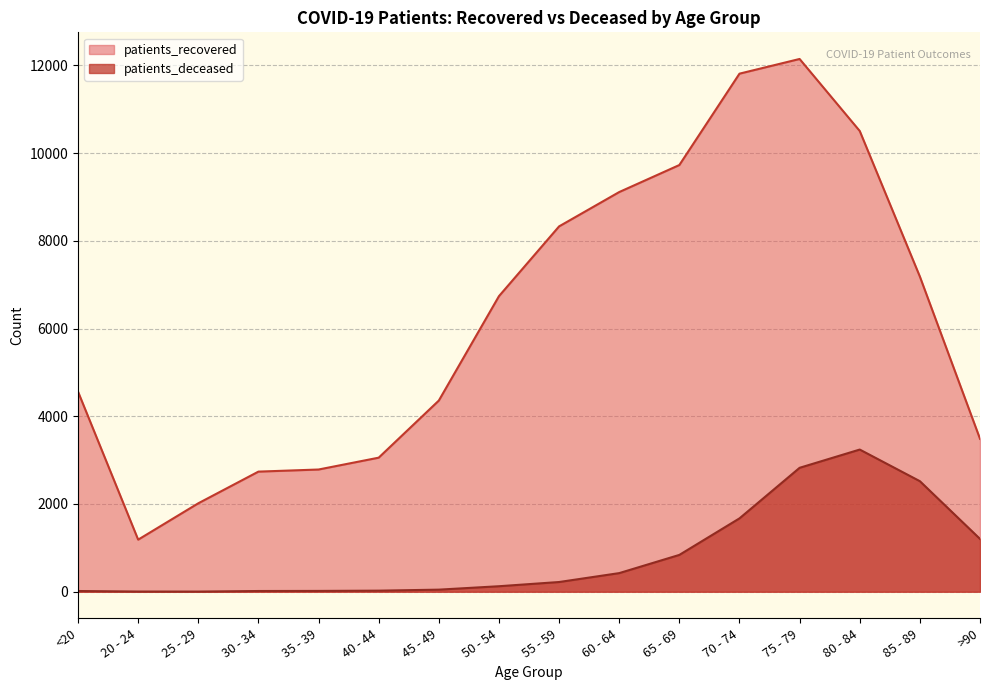

Reading right to left, list all the values displayed in this chart.

patients_recovered: >90=3486	85 - 89=7185	80 - 84=10504	75 - 79=12146	70 - 74=11811	65 - 69=9728	60 - 64=9112	55 - 59=8329	50 - 54=6738	45 - 49=4358	40 - 44=3056	35 - 39=2786	30 - 34=2738	25 - 29=2016	20 - 24=1187	<20=4561
patients_deceased: >90=1204	85 - 89=2520	80 - 84=3241	75 - 79=2825	70 - 74=1672	65 - 69=839	60 - 64=424	55 - 59=221	50 - 54=125	45 - 49=47	40 - 44=24	35 - 39=18	30 - 34=16	25 - 29=3	20 - 24=4	<20=16